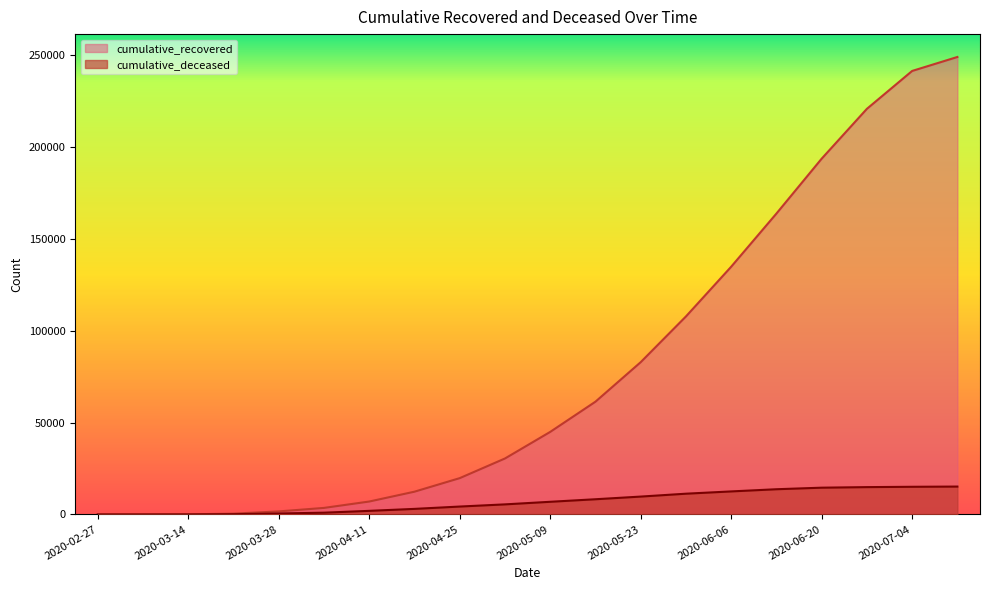

Which series changed the most between 2020-03-28 and 2020-06-27?

cumulative_recovered